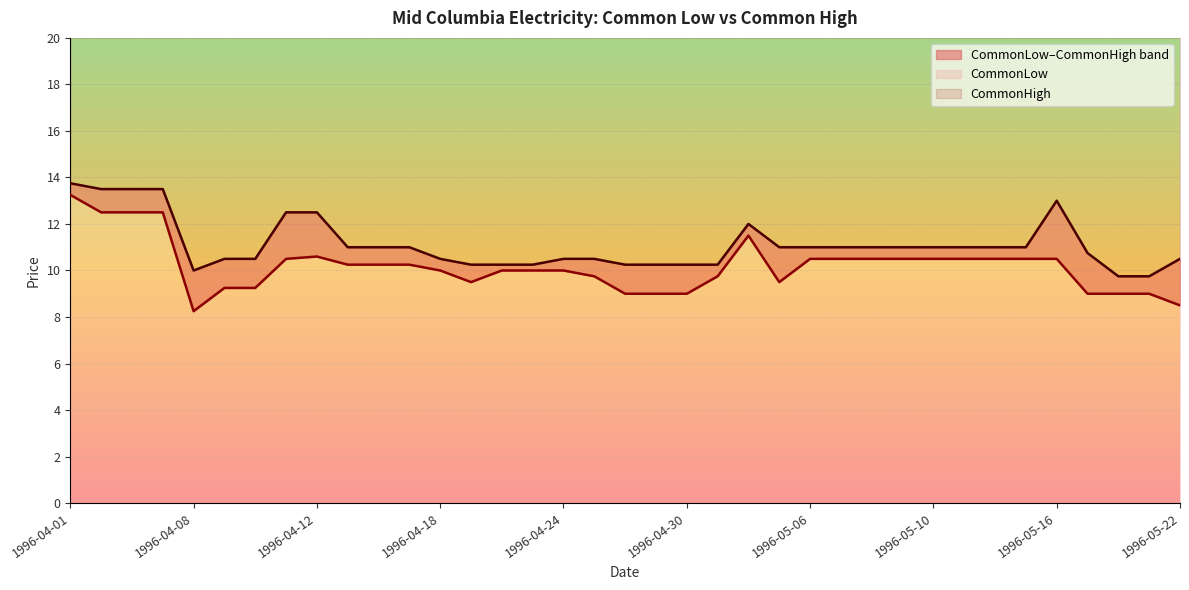

How many interior local peaks does the CommonLow series have?

2